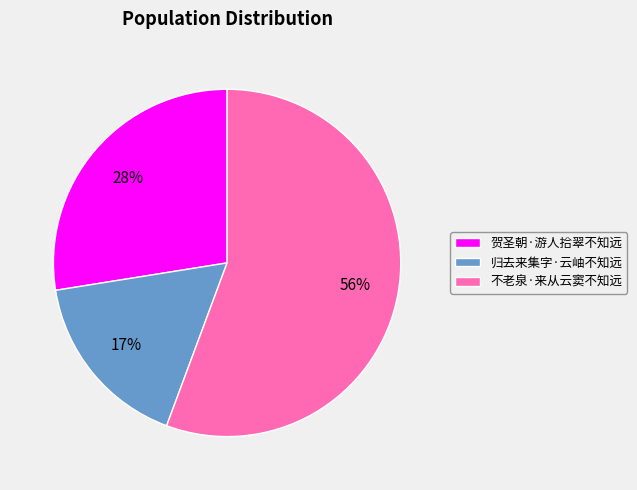

Combined, do 不老泉·来从云窦不知远 and 归去来集字·云岫不知远 account for over 50%?

Yes